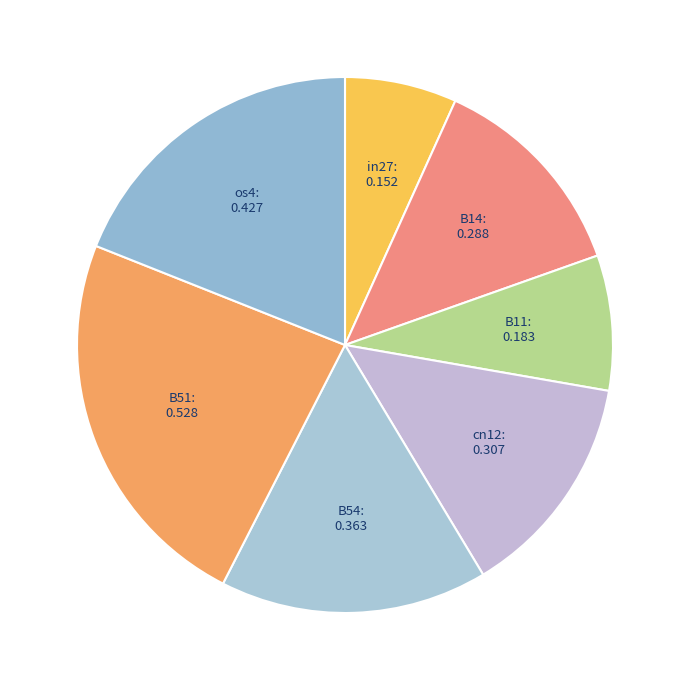

Count the number of slices in the pie.

7